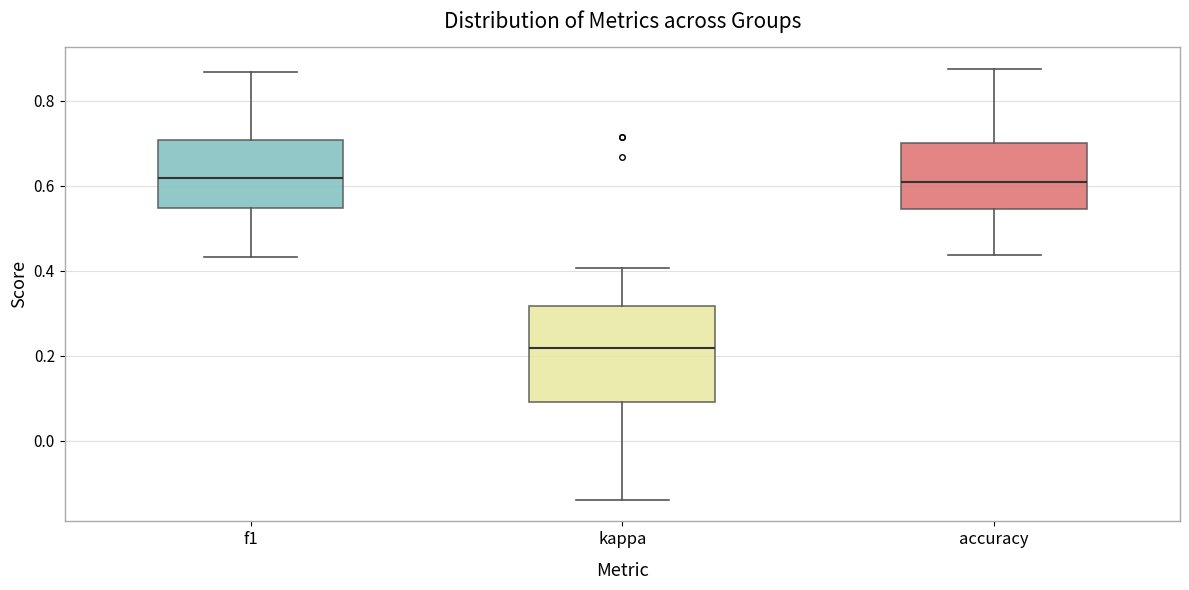

Reading left to right, read every box against the y-axis: the position of its median line, the range the box covers, and the ends of its whiskers. The values are not printed on the chart, so give them approximately, as read against the axis.

f1: median 0.62, box 0.54 to 0.70, whiskers 0.44 to 0.86
kappa: median 0.22, box 0.10 to 0.32, whiskers -0.14 to 0.40
accuracy: median 0.60, box 0.54 to 0.70, whiskers 0.44 to 0.88